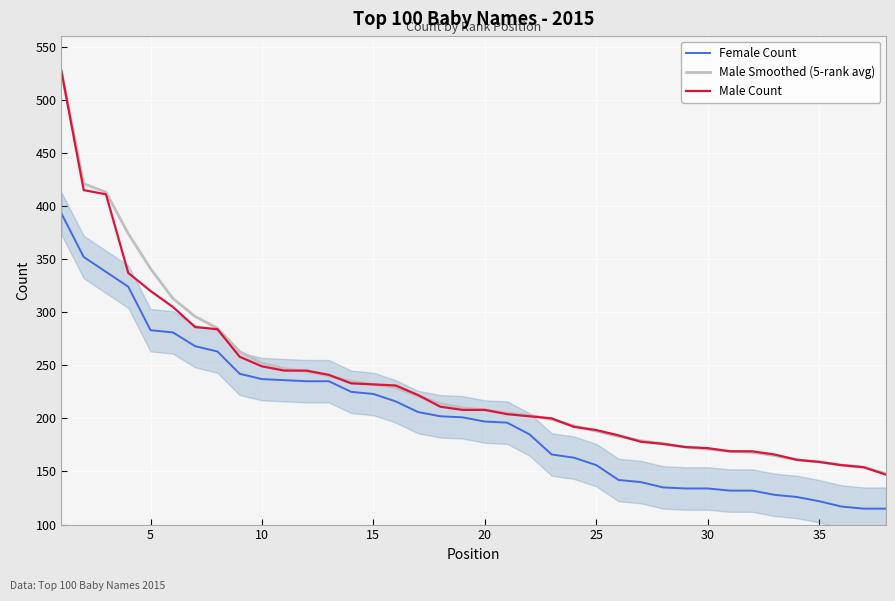

What is the minimum value shown in the chart?

115